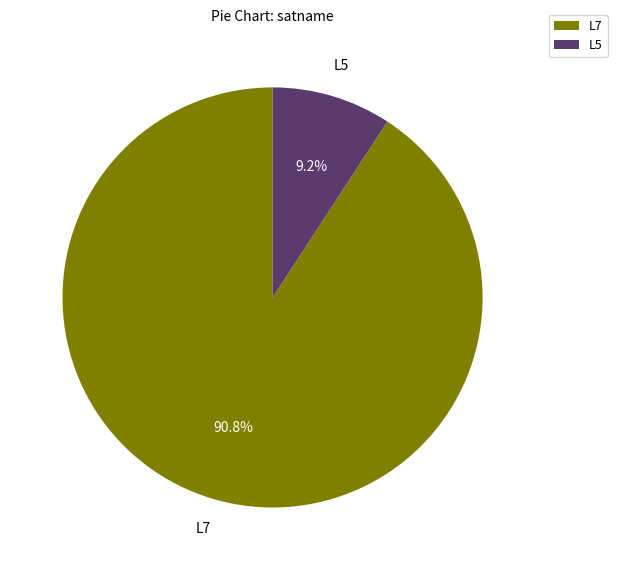

How many slices are in this pie chart?

2